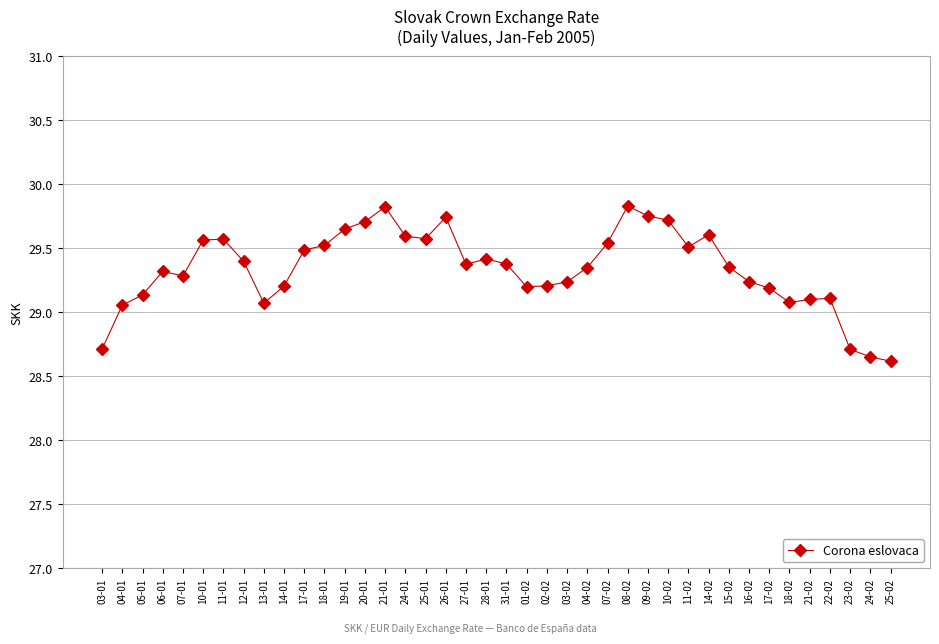

Is it true that the value at 04-02 is 7.6?

False